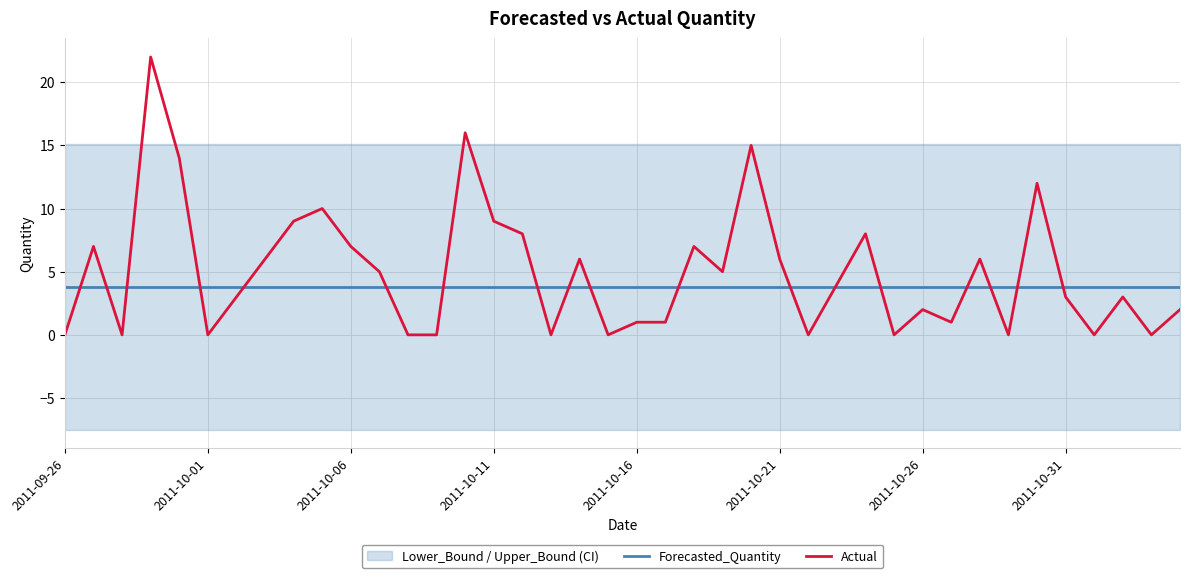

At 39, list the series in order from smallest to largest.

Actual, Forecasted_Quantity